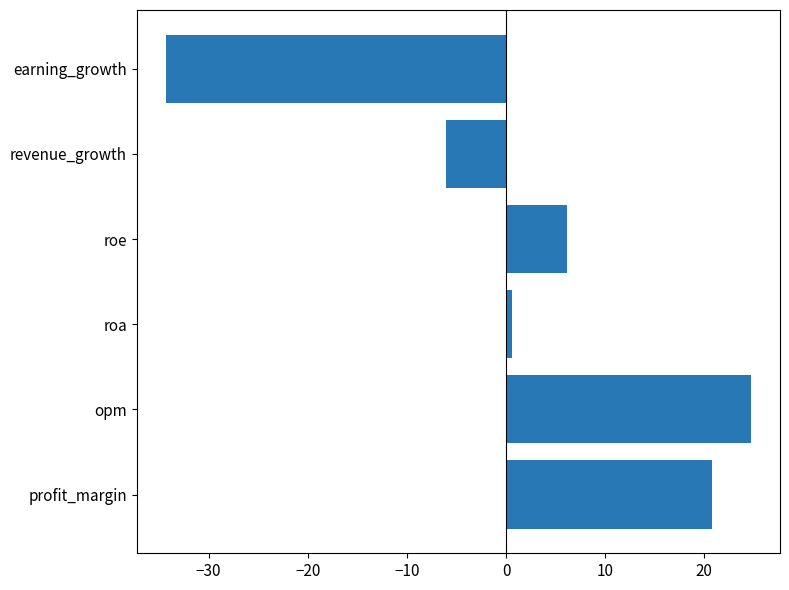

Which has a higher value, profit_margin or earning_growth?

profit_margin